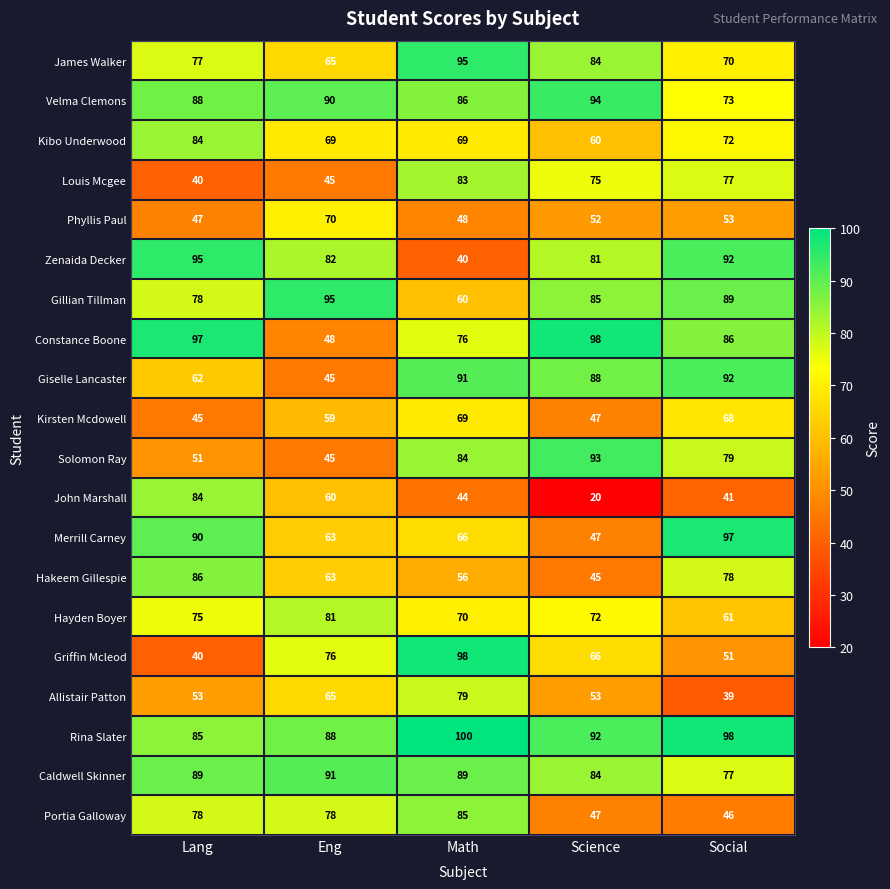

What is the total value across all series at Lang?

1444